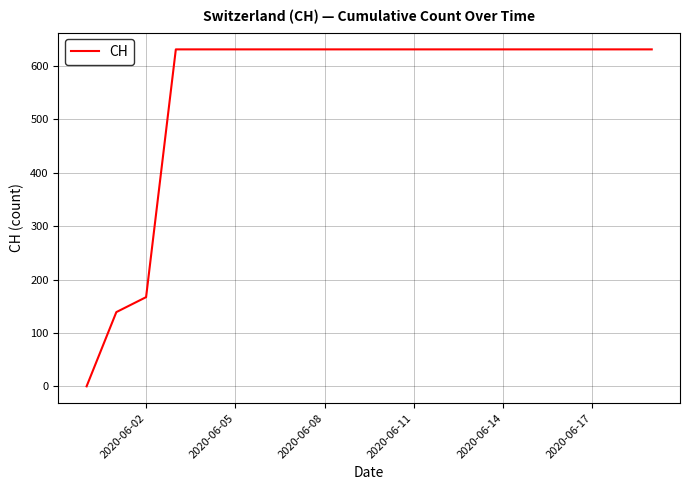

What is the maximum value shown in the chart?

631